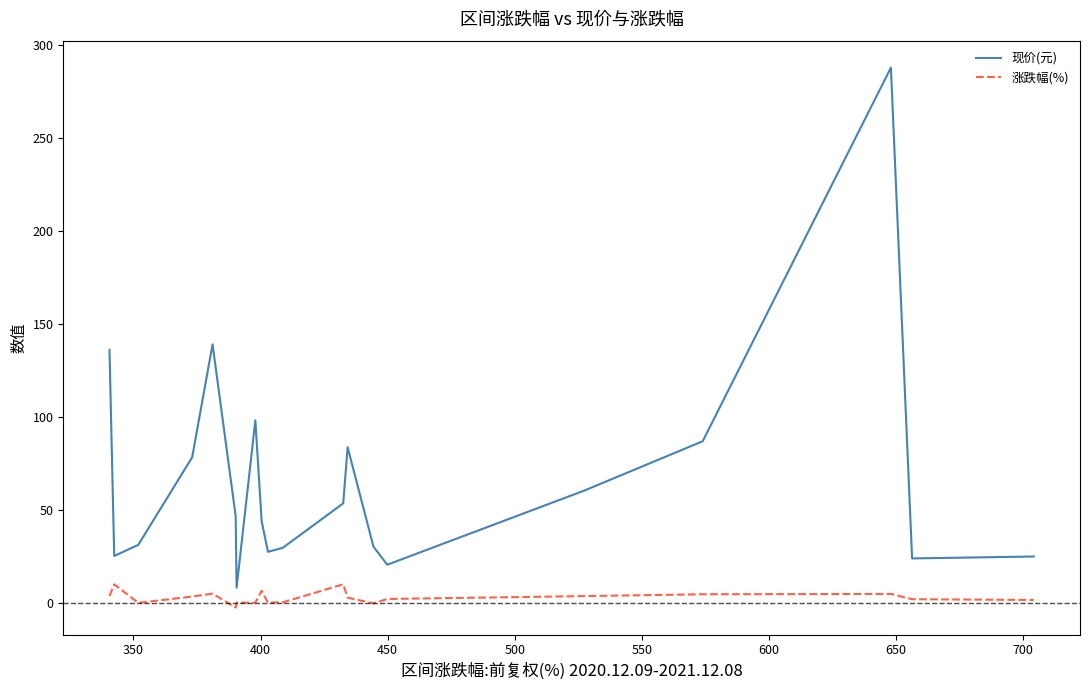

True or false: 现价(元) and 涨跌幅(%) cross at least once.

False